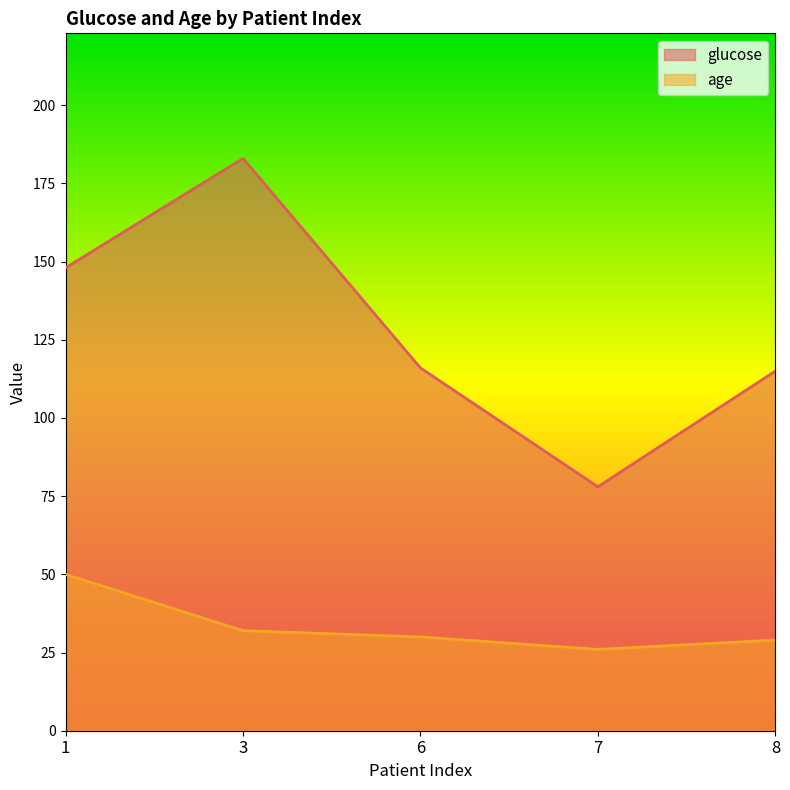

How many lines are shown in the chart?

2